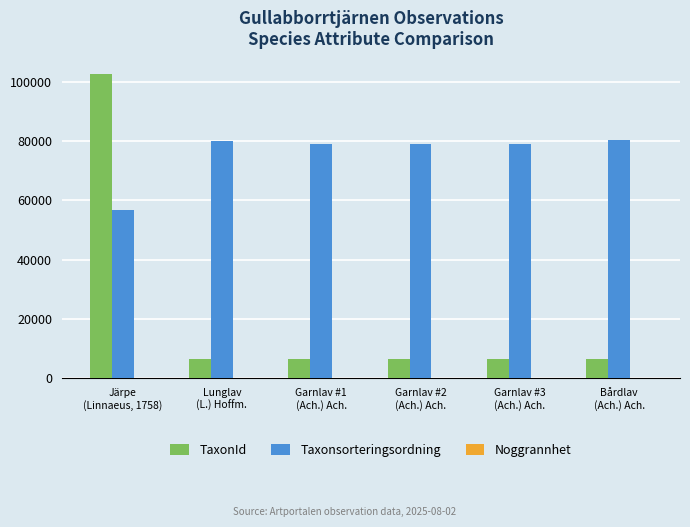

The TaxonId series shows 2128 at Bårdlav
(Ach.) Ach.. True or false?

False